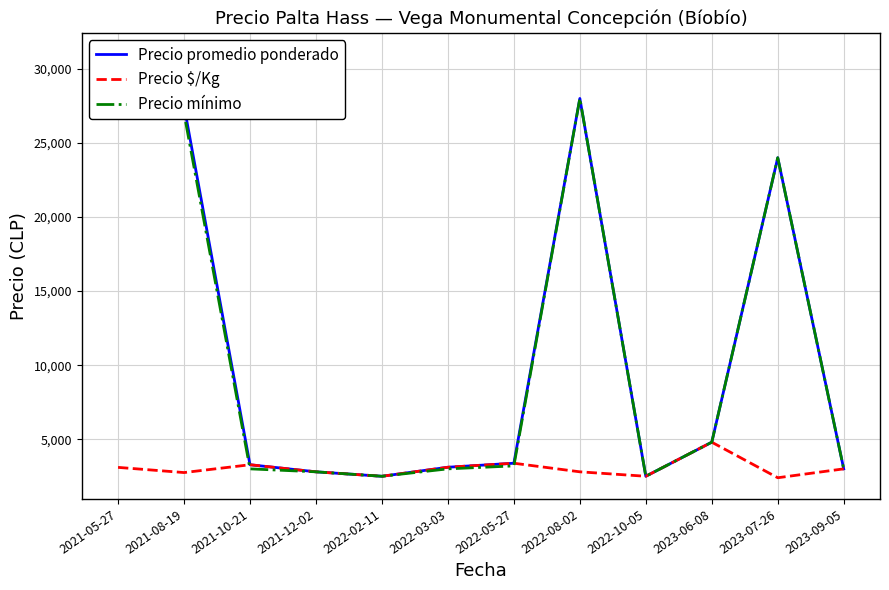

Where is the first local minimum for Precio $/Kg?

2021-08-19